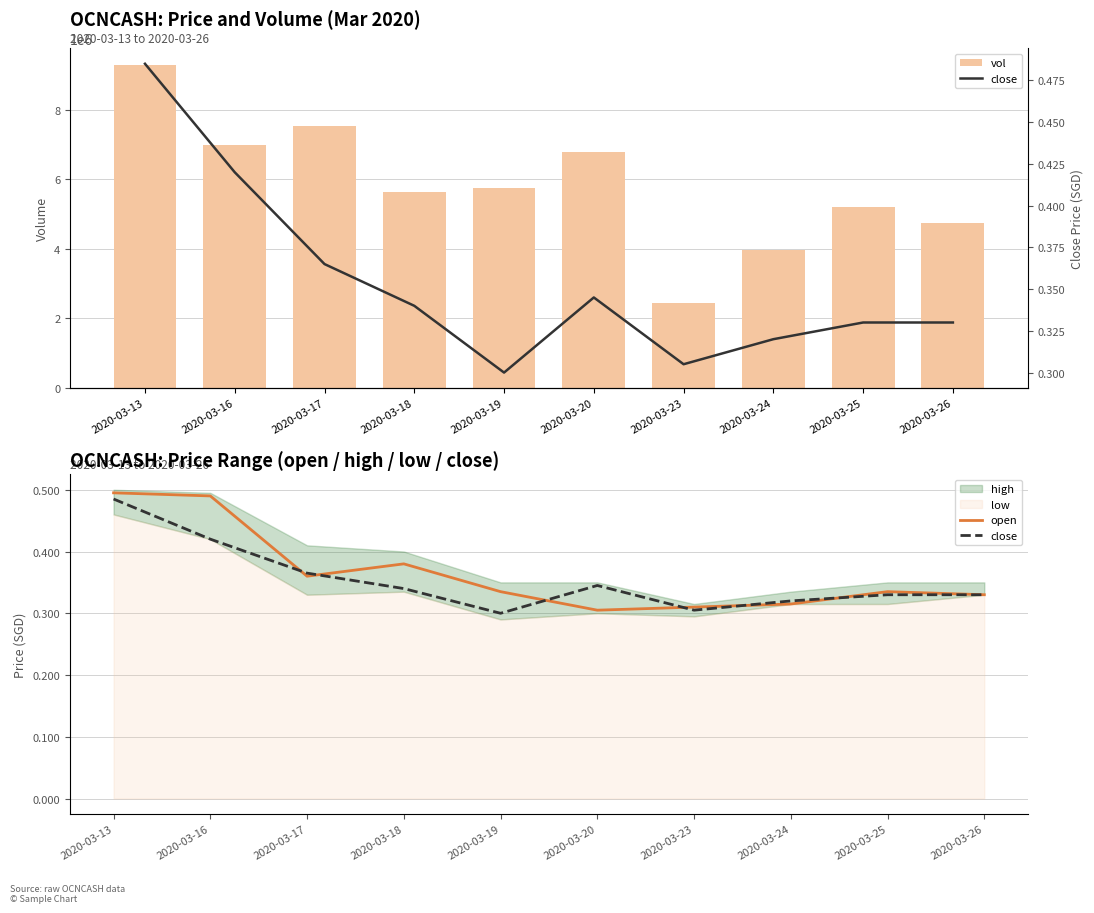

Which series has the largest total across all categories?

vol